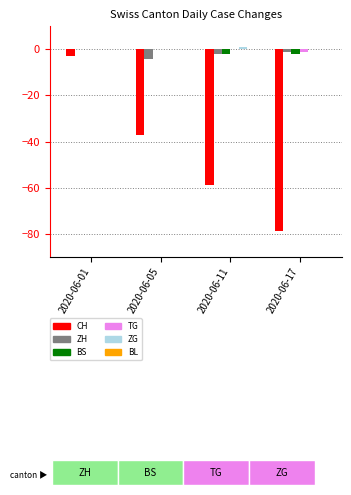

Which series changed the most between 2020-06-05 and 2020-06-11?

CH